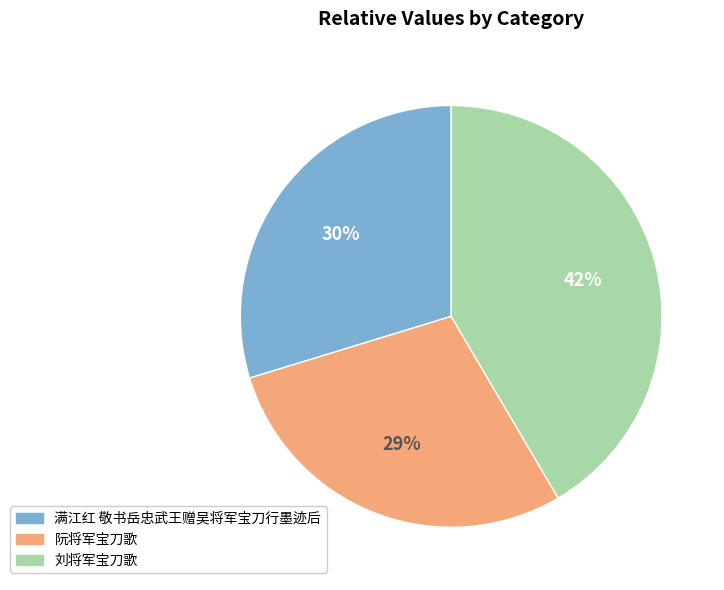

Is it true that 刘将军宝刀歌 is 42% of the pie?

True